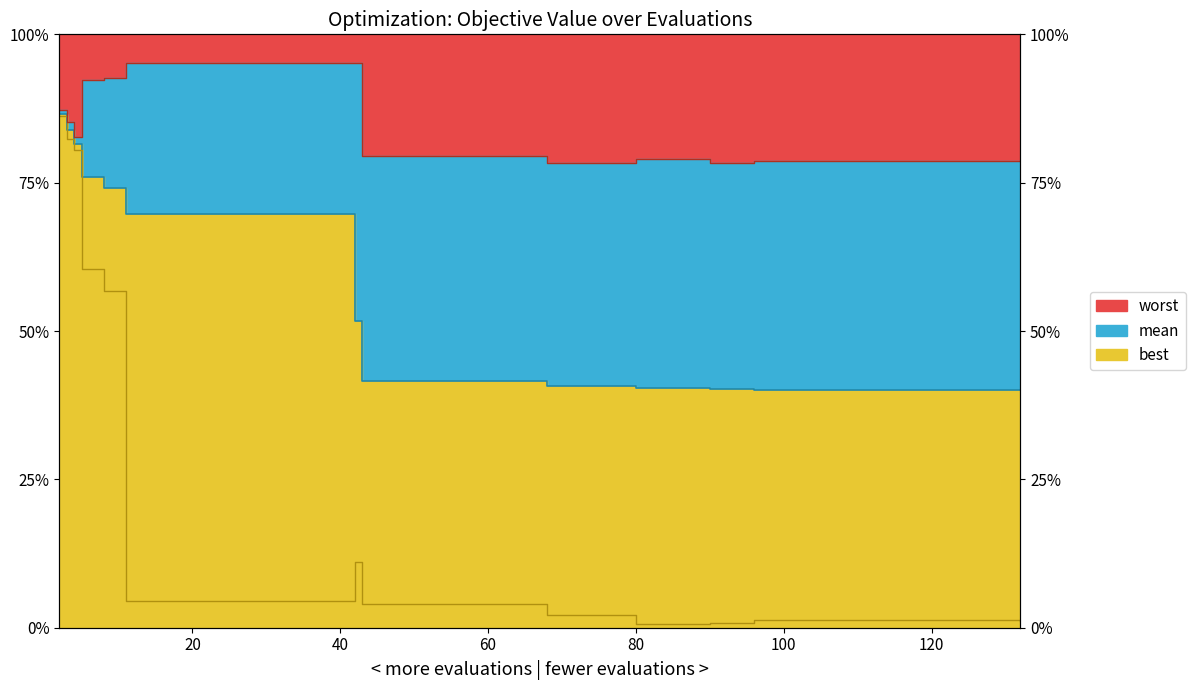

Does the chart display data point markers on the line(s)?

No